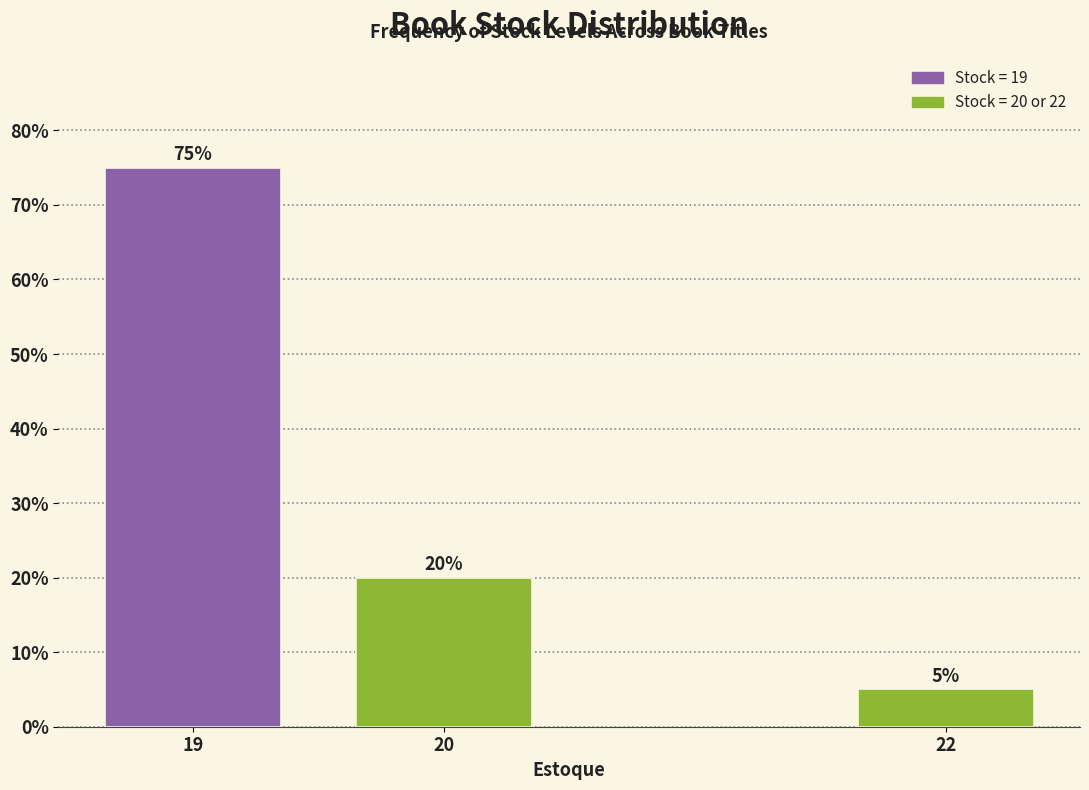

Reading left to right, list all the values displayed in this chart.

19=75	20=20	22=5